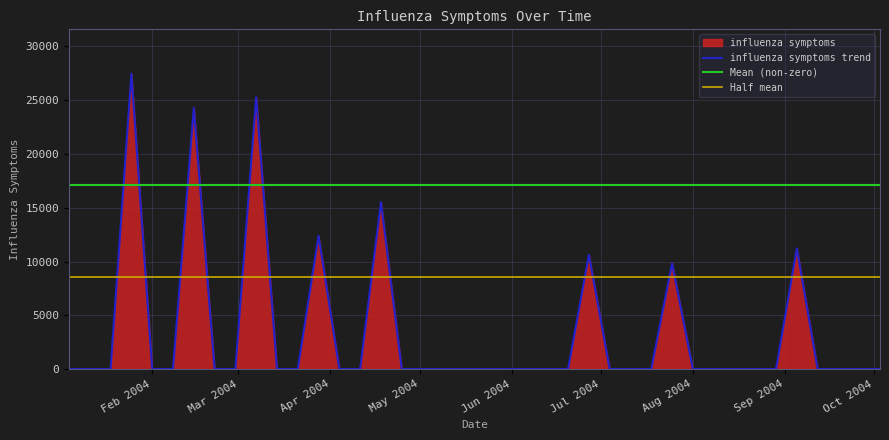

What is the highest value of the influenza symptoms trend series?

27468.7